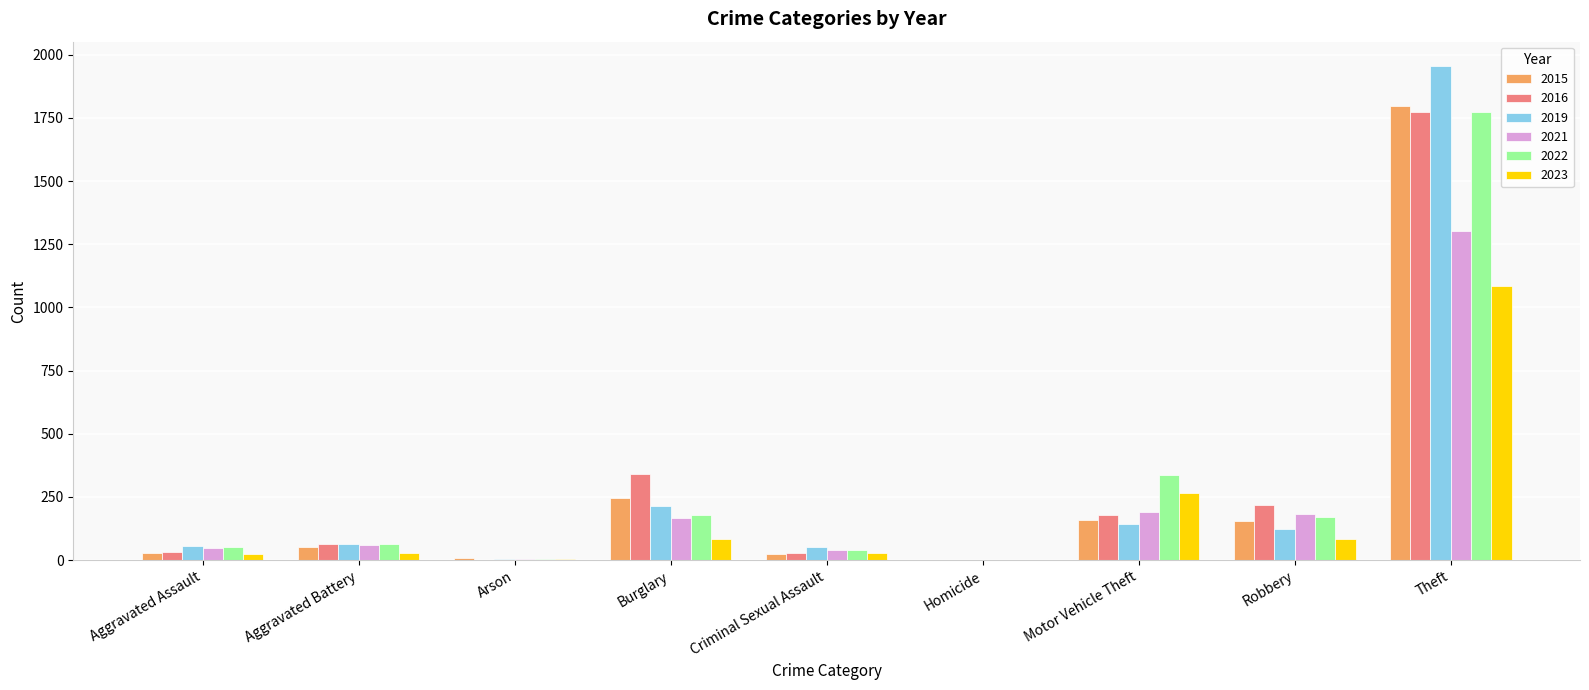

Which category has the highest value across all series?

Theft